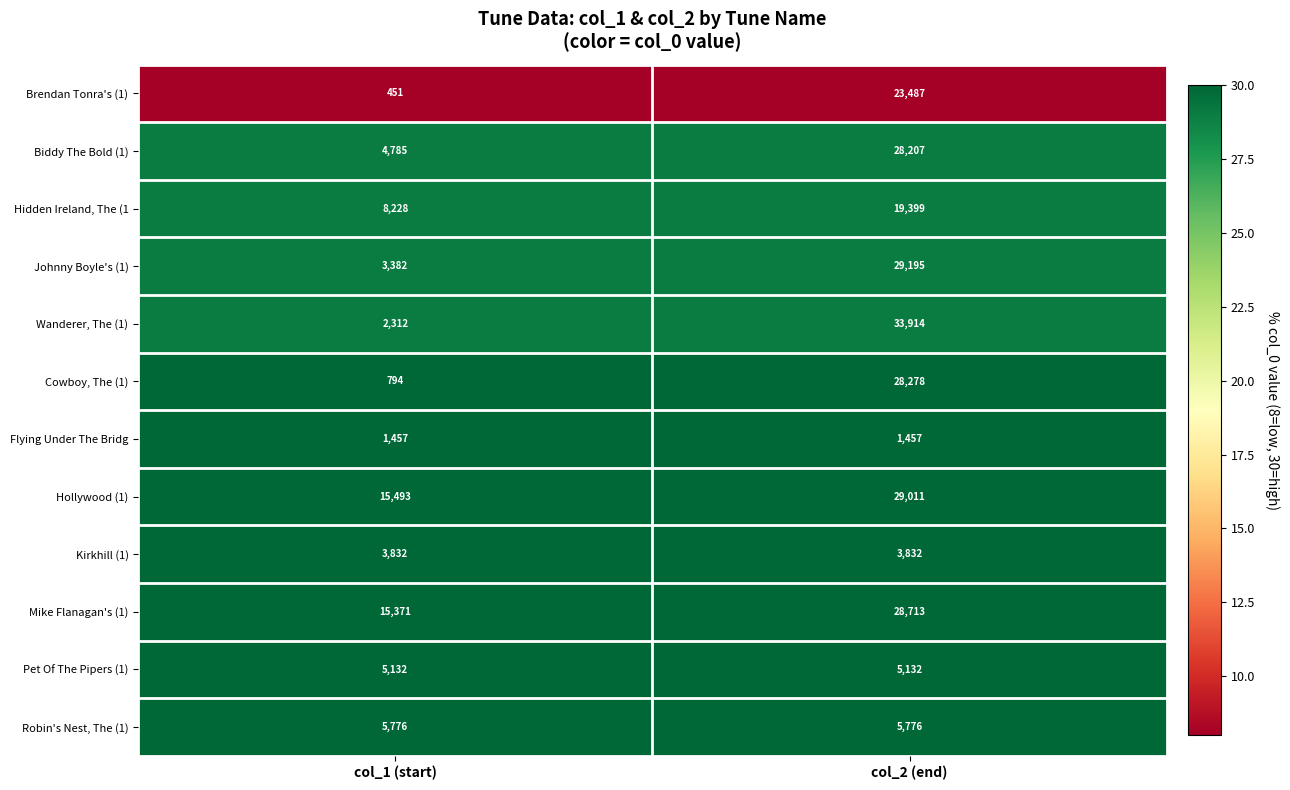

Reading right to left, transcribe all the data shown in this chart.

Brendan Tonra's (1): 23487	451
Biddy The Bold (1): 28207	4785
Hidden Ireland, The (1: 19399	8228
Johnny Boyle's (1): 29195	3382
Wanderer, The (1): 33914	2312
Cowboy, The (1): 28278	794
Flying Under The Bridg: 1457	1457
Hollywood (1): 29011	15493
Kirkhill (1): 3832	3832
Mike Flanagan's (1): 28713	15371
Pet Of The Pipers (1): 5132	5132
Robin's Nest, The (1): 5776	5776